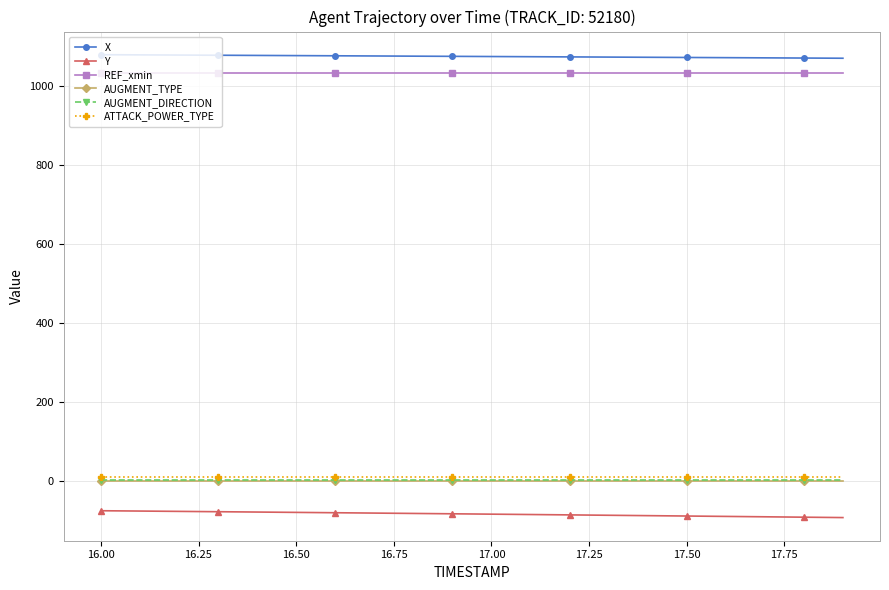

What is the value of the X point at the 14th from the left?

1072.2